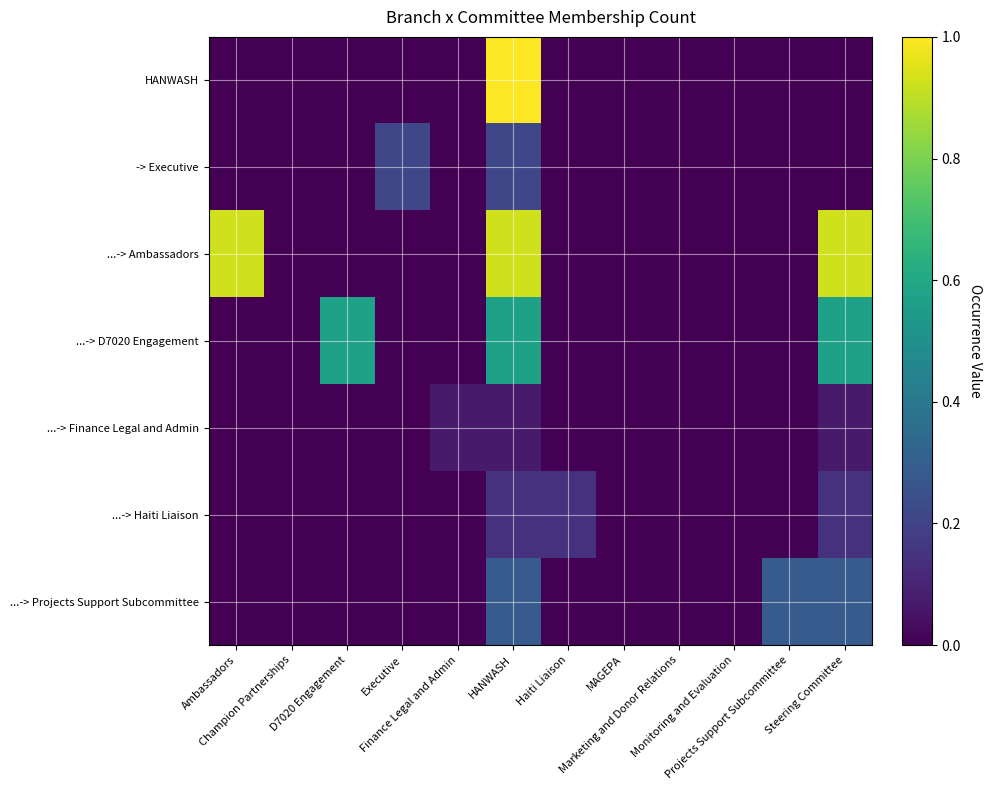

At MAGEPA, list the series in order from largest to smallest.

HANWASH, -> Executive, ...-> Ambassadors, ...-> D7020 Engagement, ...-> Finance Legal and Admin, ...-> Haiti Liaison, ...-> Projects Support Subcommittee